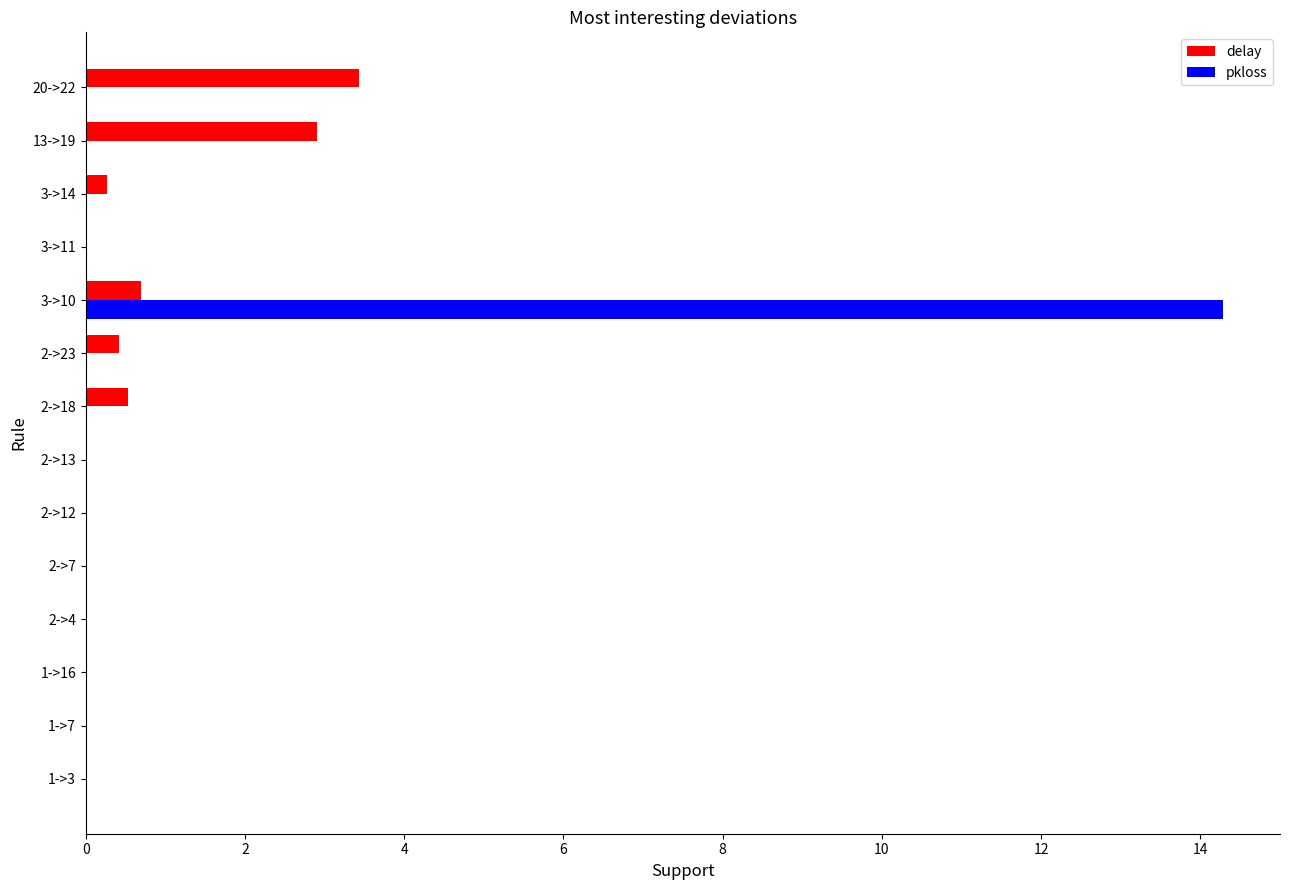

What is the maximum value shown in the chart?

14.3